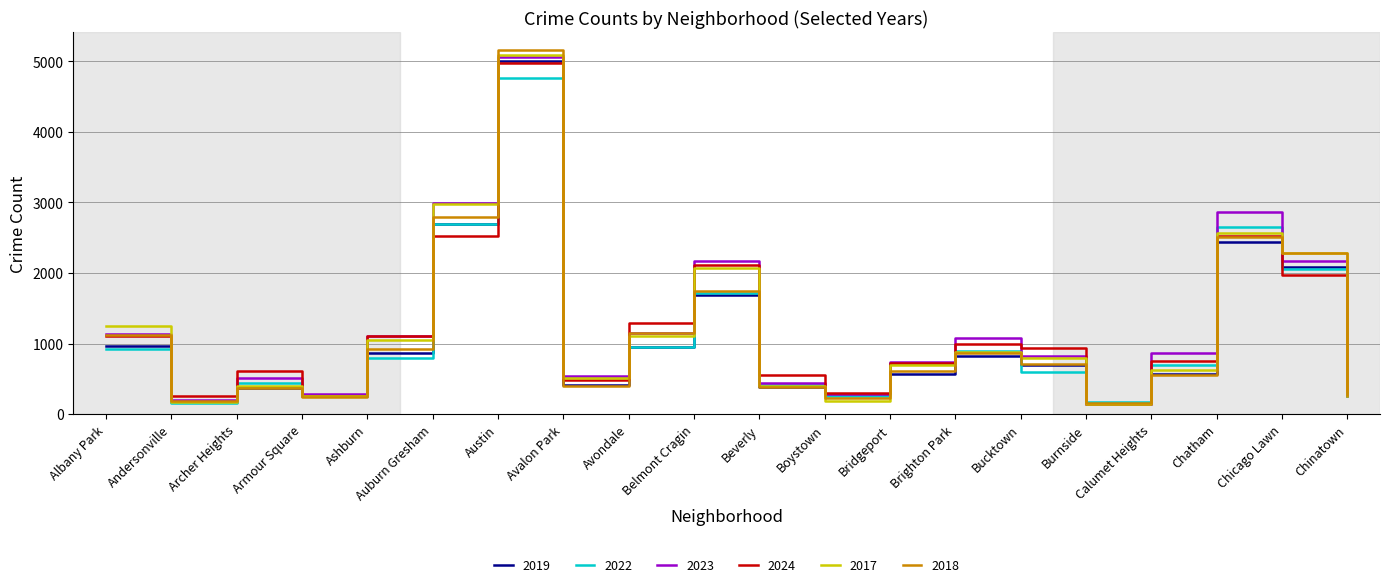

What position from the left is Avalon Park?

8